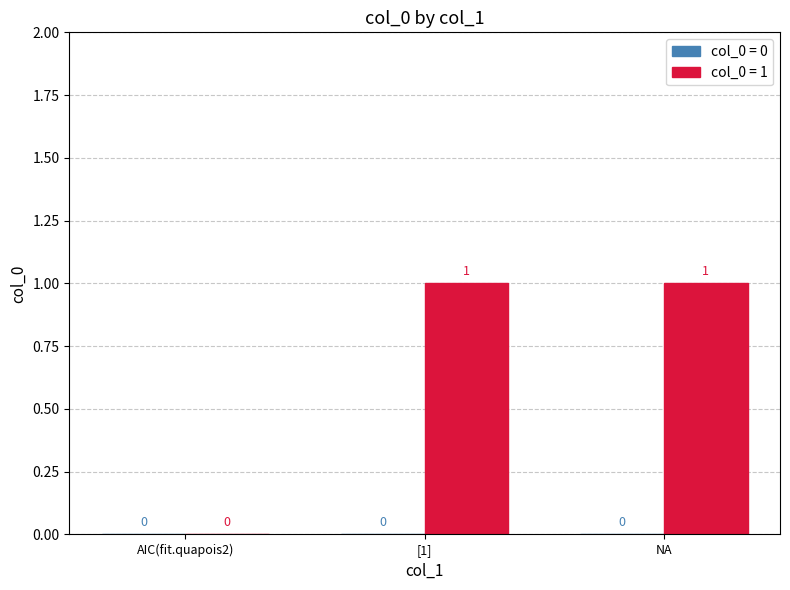

What is the change in value from AIC(fit.quapois2) to NA?

+1